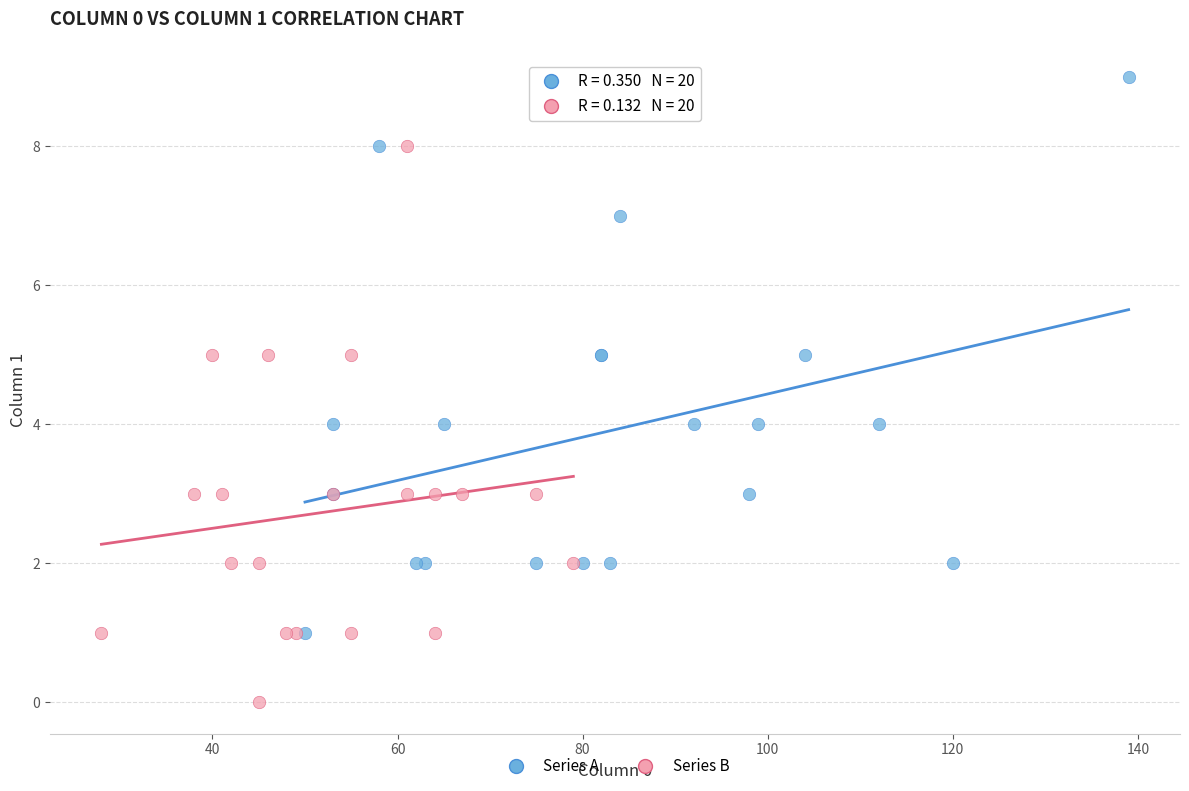

Which series contains the highest Y value?

Series A